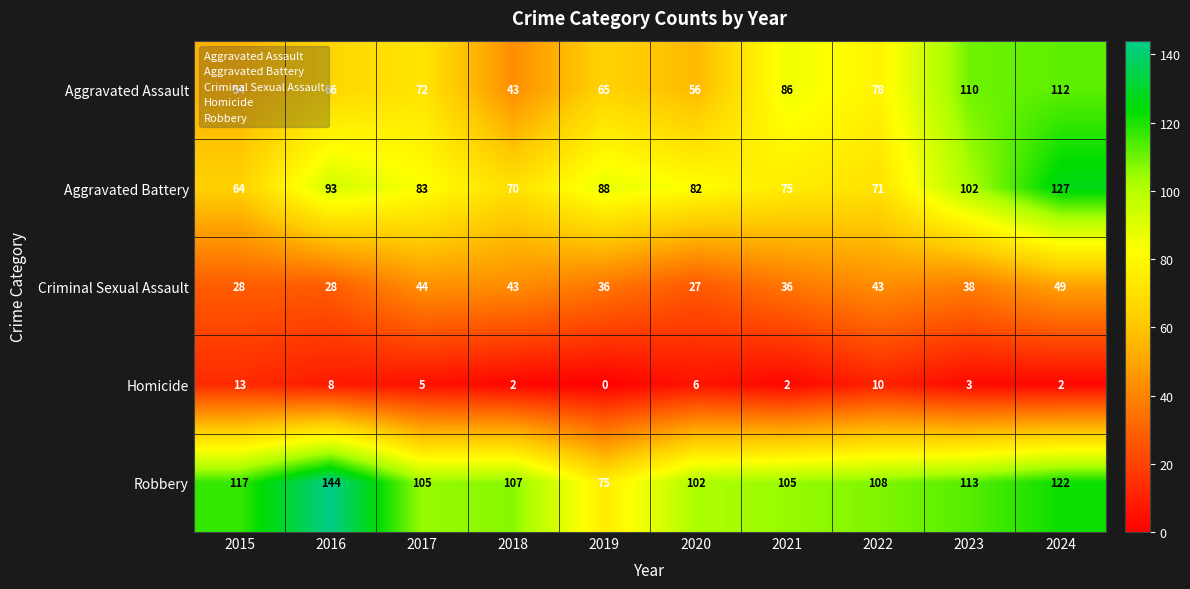

Which label corresponds to the smallest value in the chart?

2019